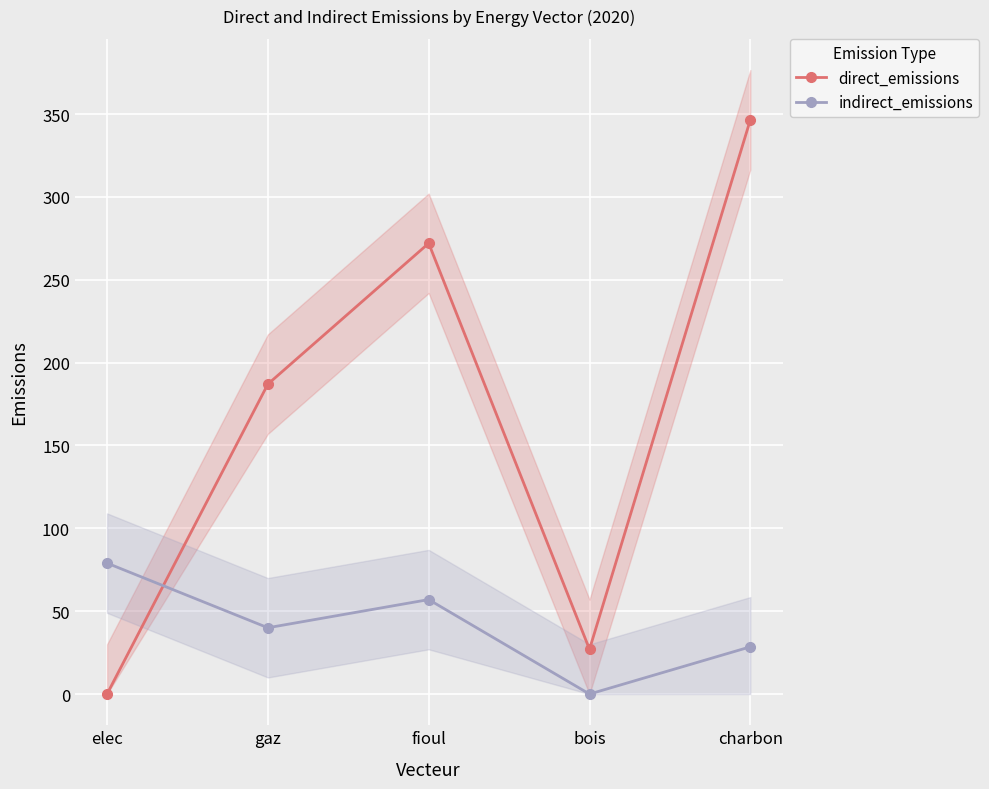

What is the difference between the maximum and minimum values in the indirect_emissions series?

79.0